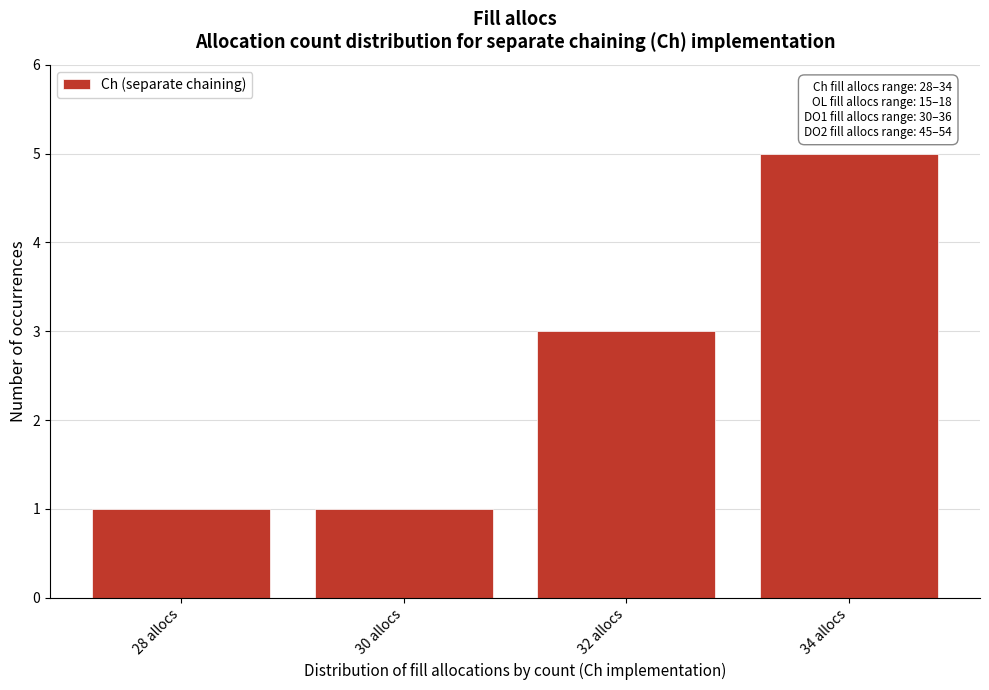

Reading left to right, extract all data points from this chart.

1	1	3	5